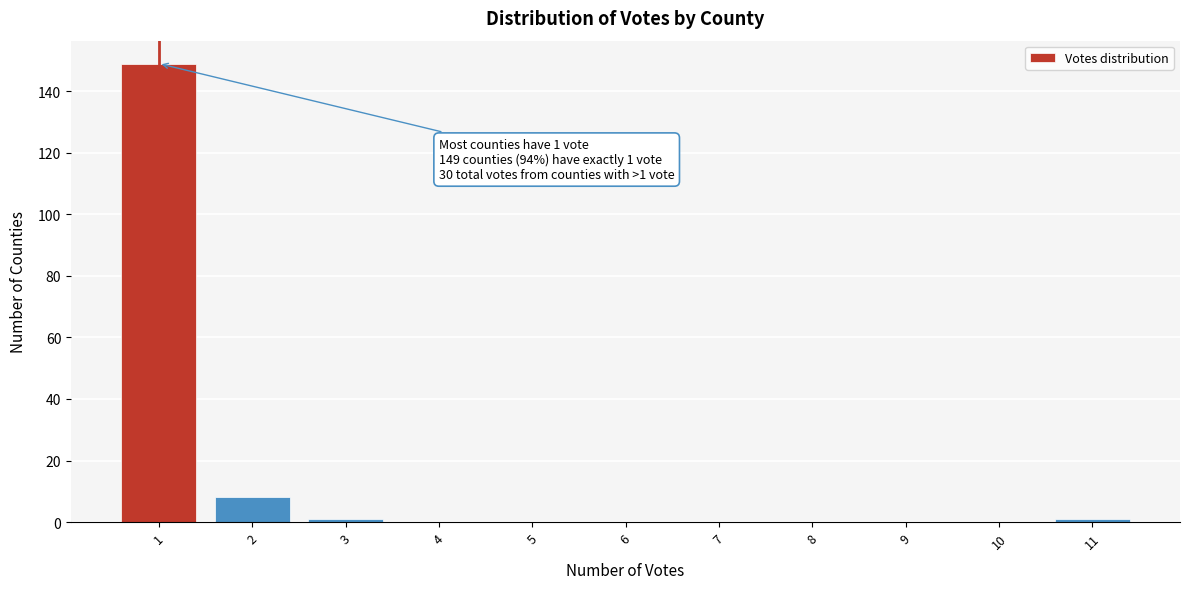

Reading right to left, transcribe all the data shown in this chart.

11=1	10=0	9=0	8=0	7=0	6=0	5=0	4=0	3=1	2=8	1=149